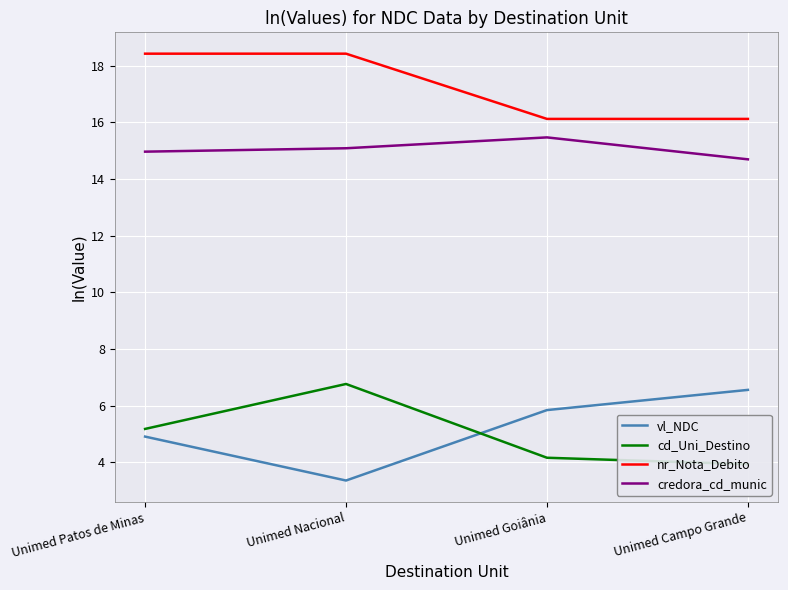

In nr_Nota_Debito, how many points are higher than both neighbors (excluding endpoints)?

1